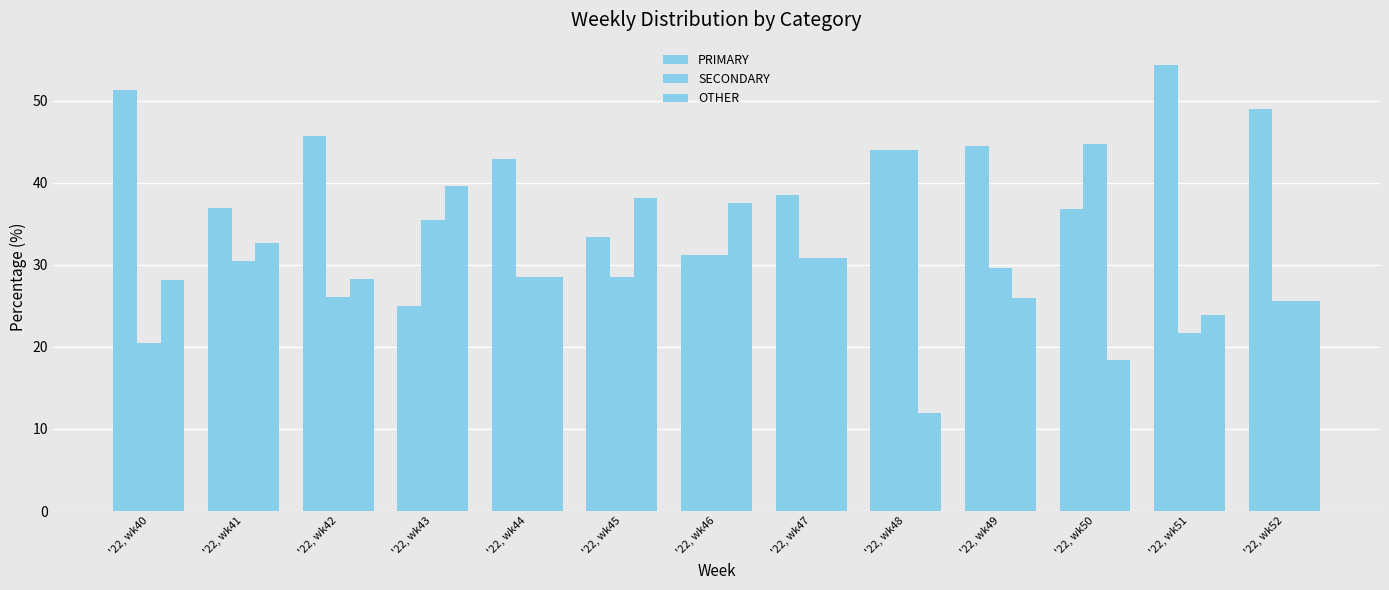

What is the sum of all PRIMARY values?

533.4